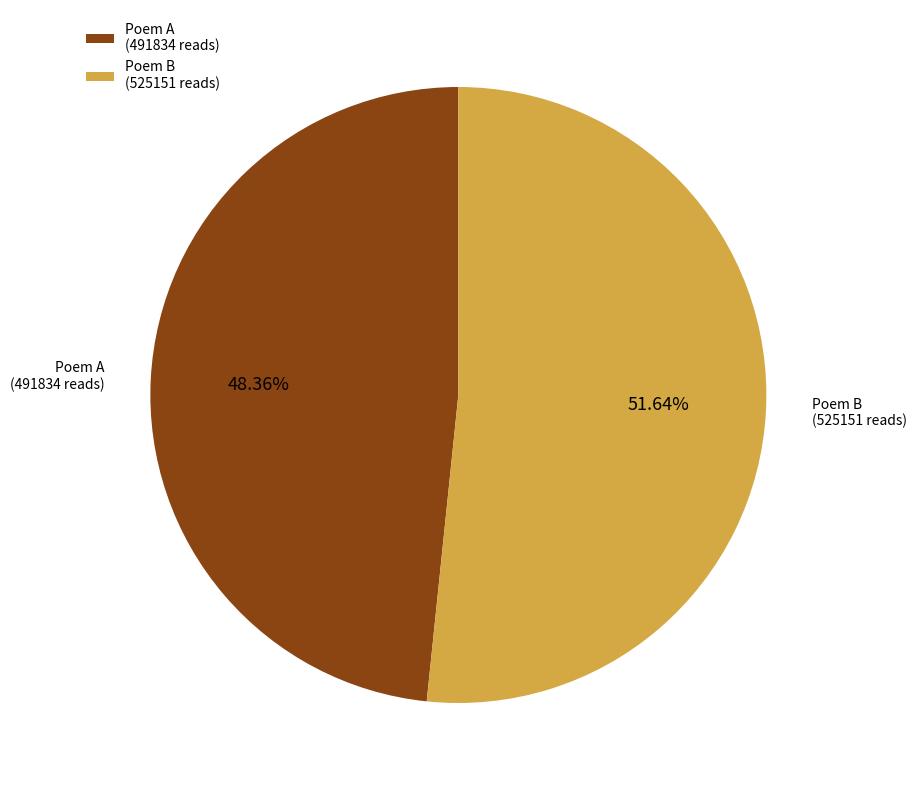

What is the majority slice?

Poem B (525151 reads)